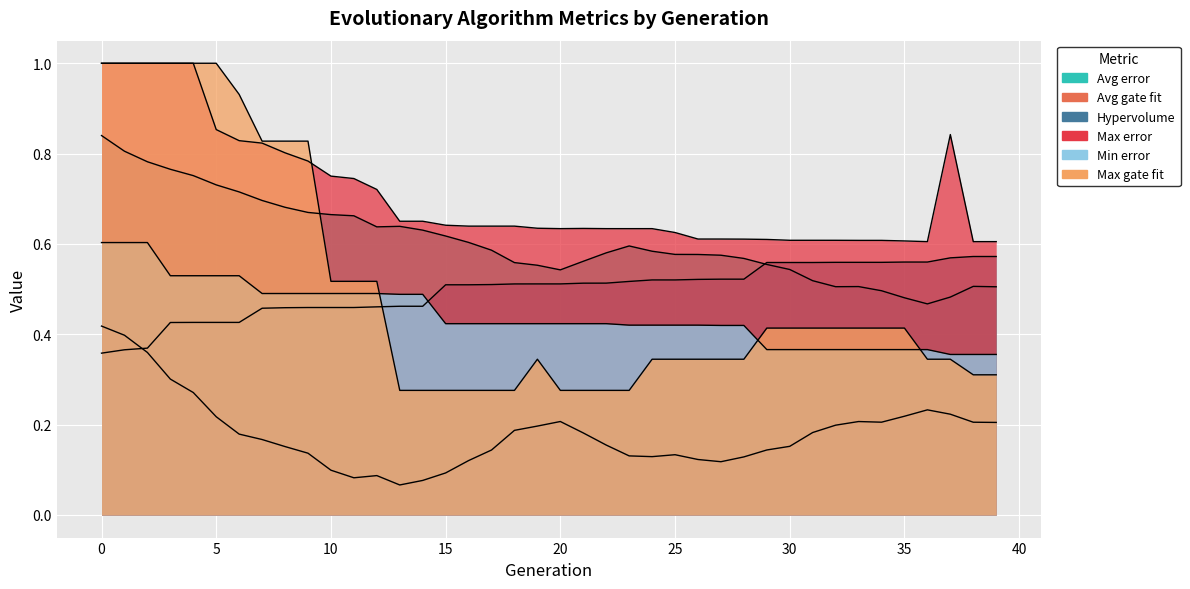

What is the value of the Hypervolume point at the 25th from the left?

0.5